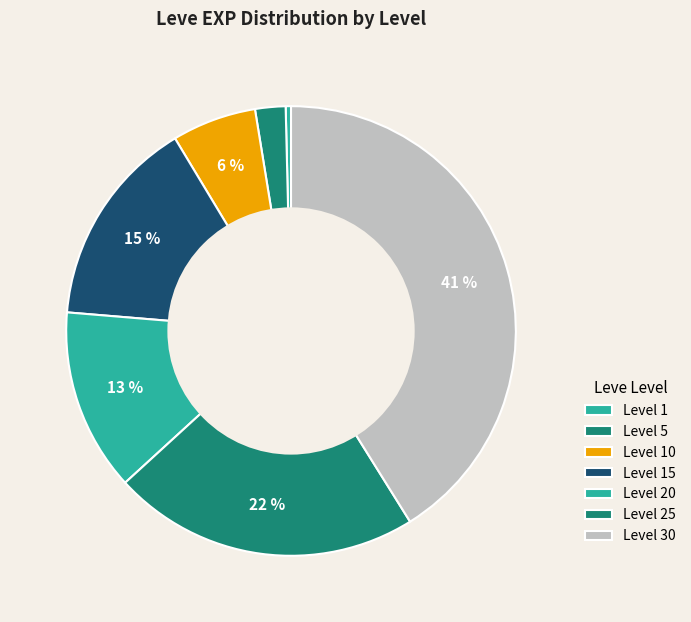

How many segments does this pie chart have?

7